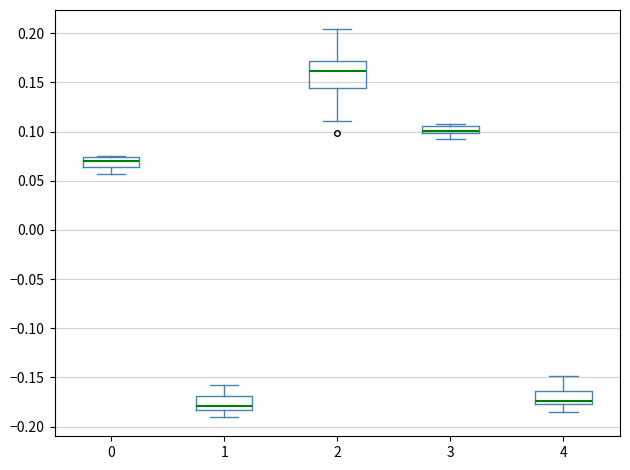

Reading left to right, read every box against the y-axis: the position of its median line, the range the box covers, and the ends of its whiskers. The values are not printed on the chart, so give them approximately, as read against the axis.

0: median 0.070, box 0.065 to 0.075, whiskers 0.055 to 0.075
1: median -0.180, box -0.185 to -0.170, whiskers -0.190 to -0.160
2: median 0.160, box 0.145 to 0.170, whiskers 0.110 to 0.205
3: median 0.100 (just above the box's lower edge), box 0.100 to 0.105, whiskers 0.095 to 0.110
4: median -0.175 (just above the box's lower edge), box -0.175 to -0.165, whiskers -0.185 to -0.150